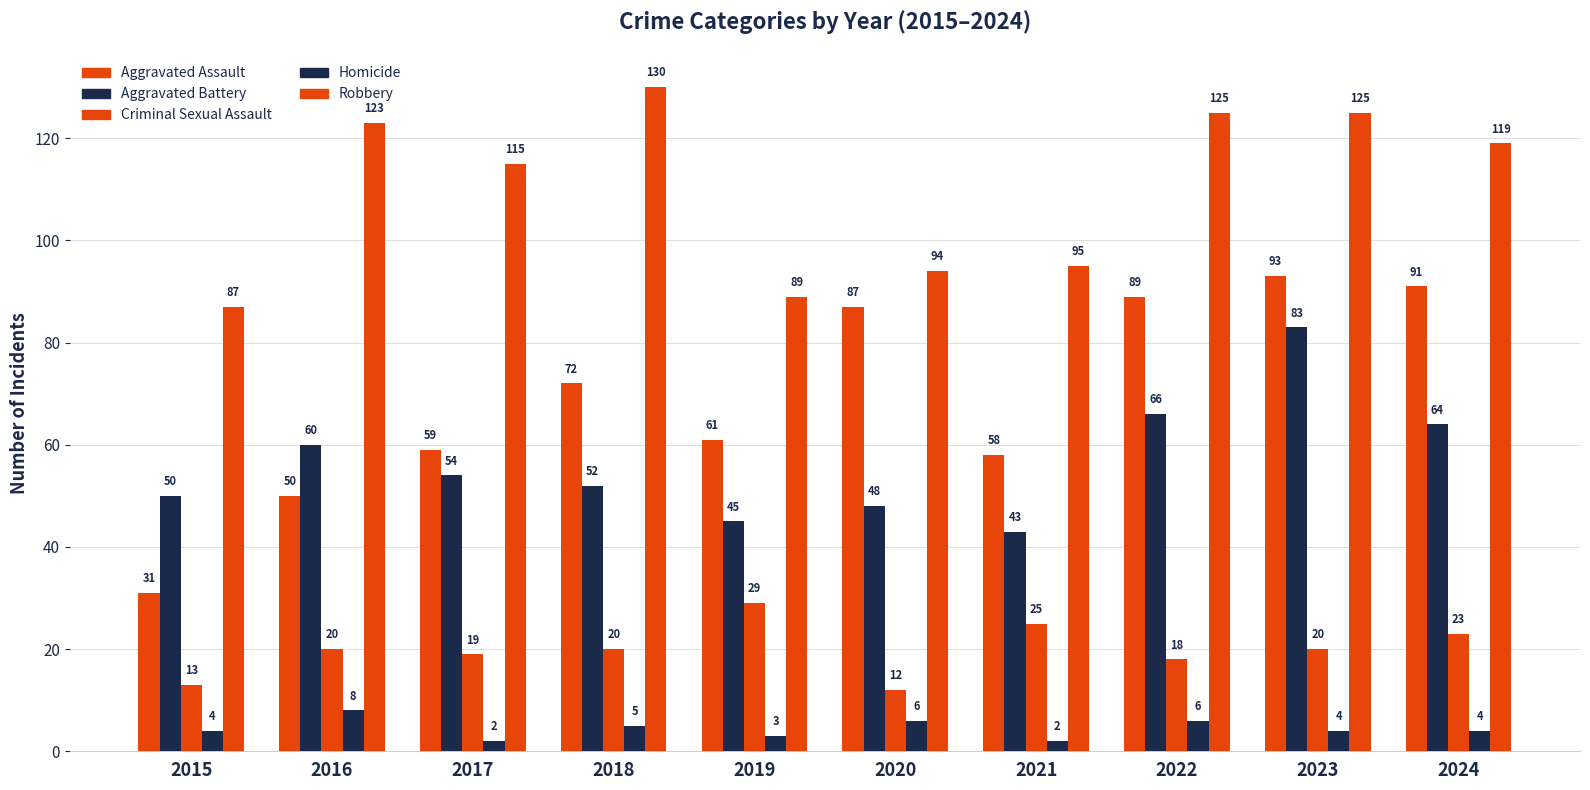

How many bars are there in total?

50